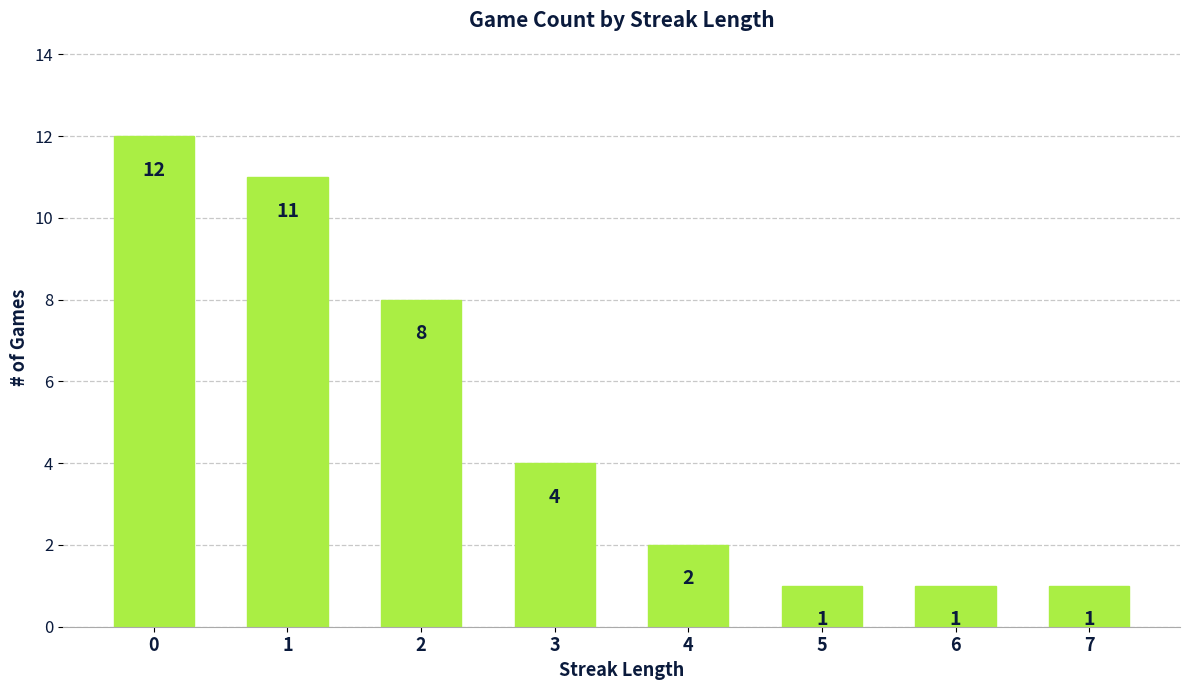

What is the difference between the maximum and minimum values?

11